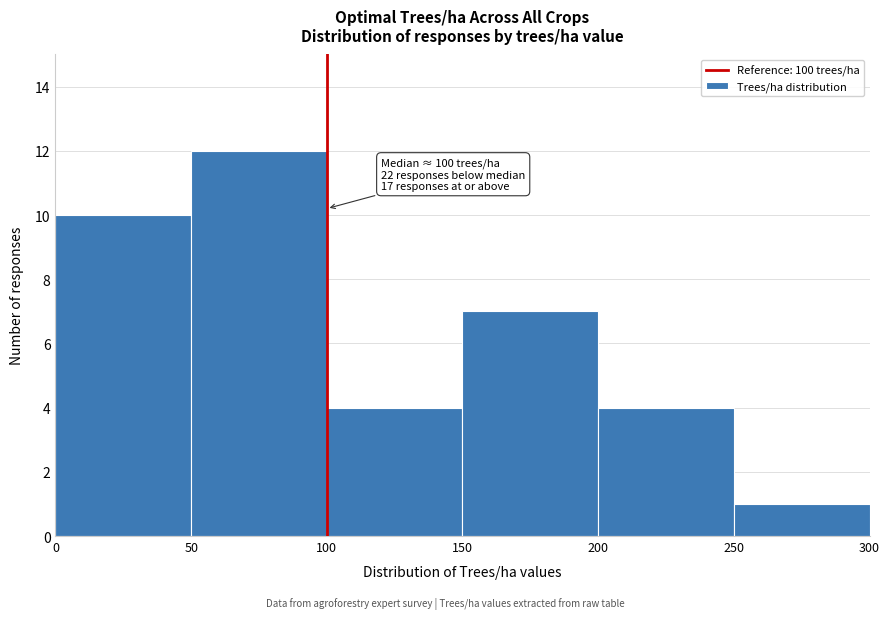

Which range on the x-axis has the tallest bar?

50 to 100